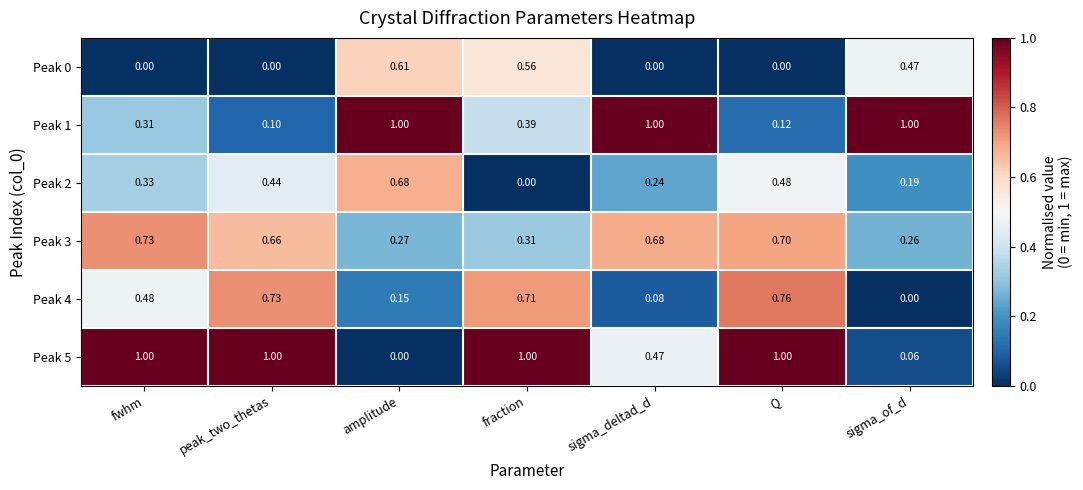

How many distinct data groups are displayed?

6